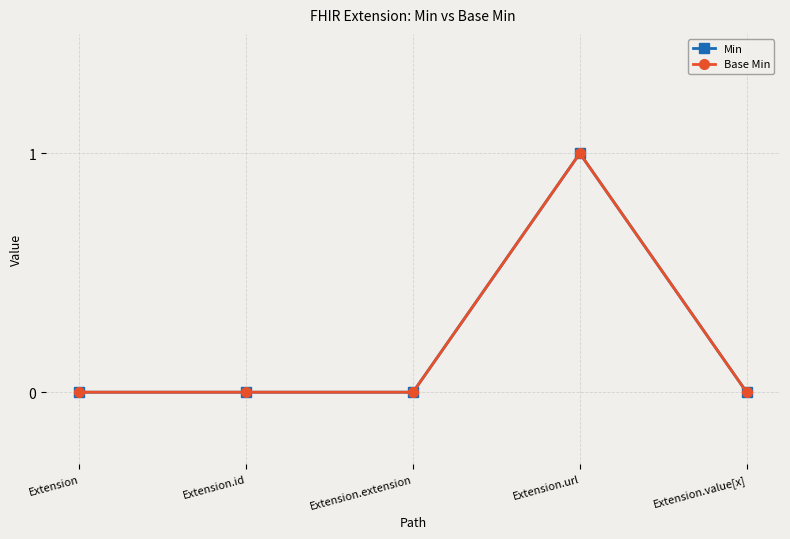

Does the chart have visible grid lines?

Yes